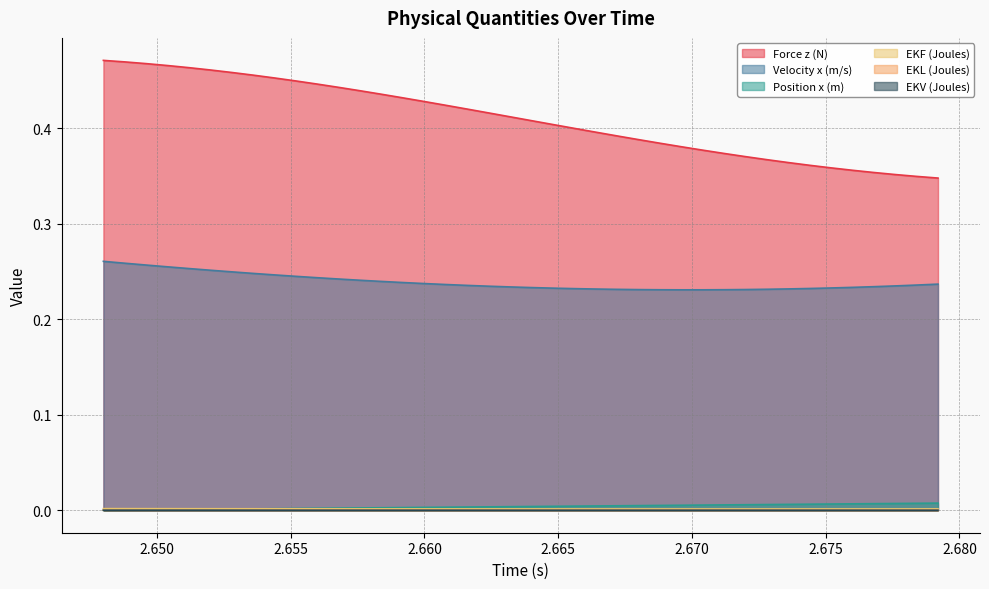

Which series has the largest range (max minus min)?

Force z (N)